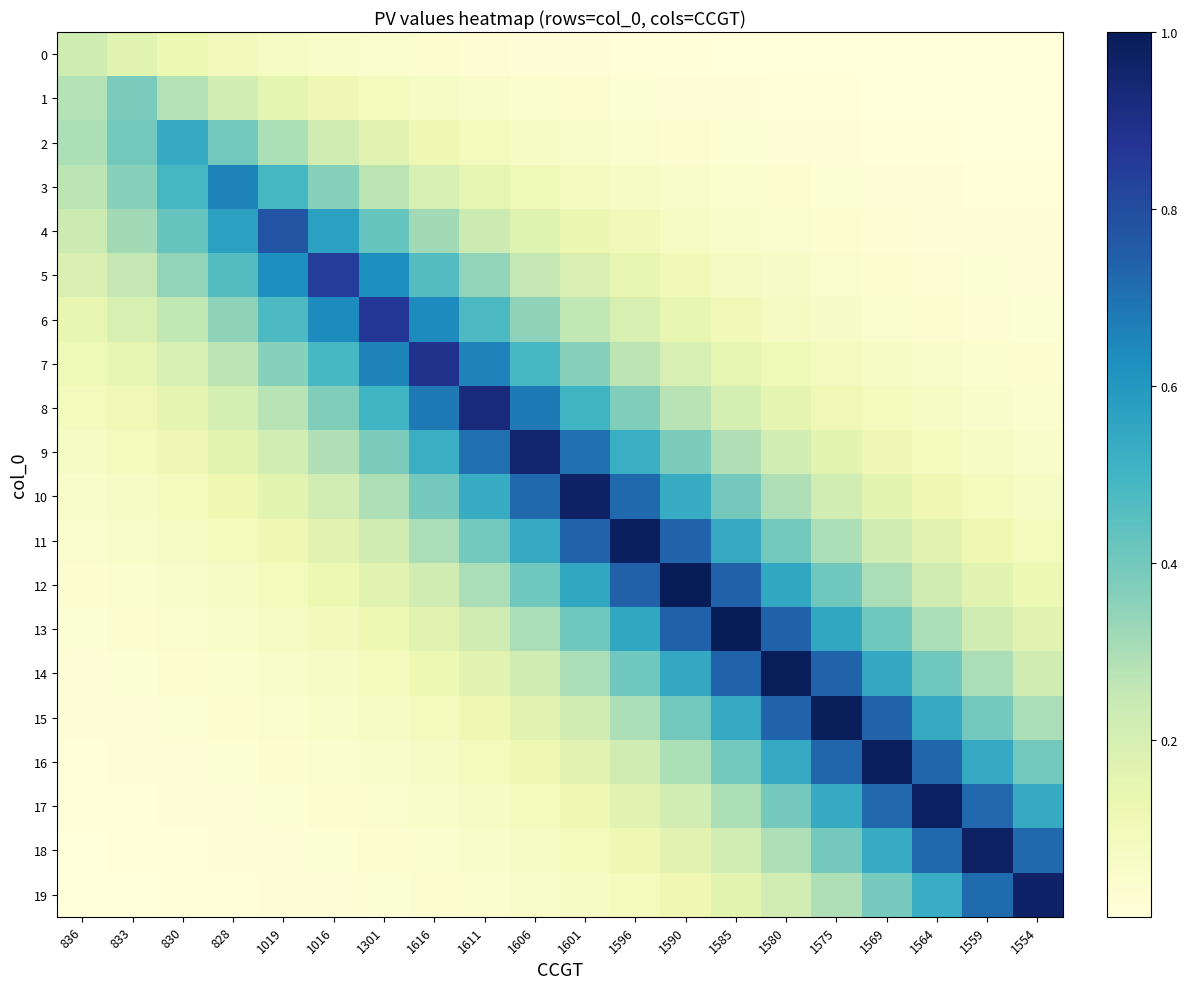

Rank the series at 836 from highest to lowest value.

2, 1, 3, 4, 0, 5, 6, 7, 8, 9, 10, 11, 12, 13, 14, 15, 16, 17, 18, 19